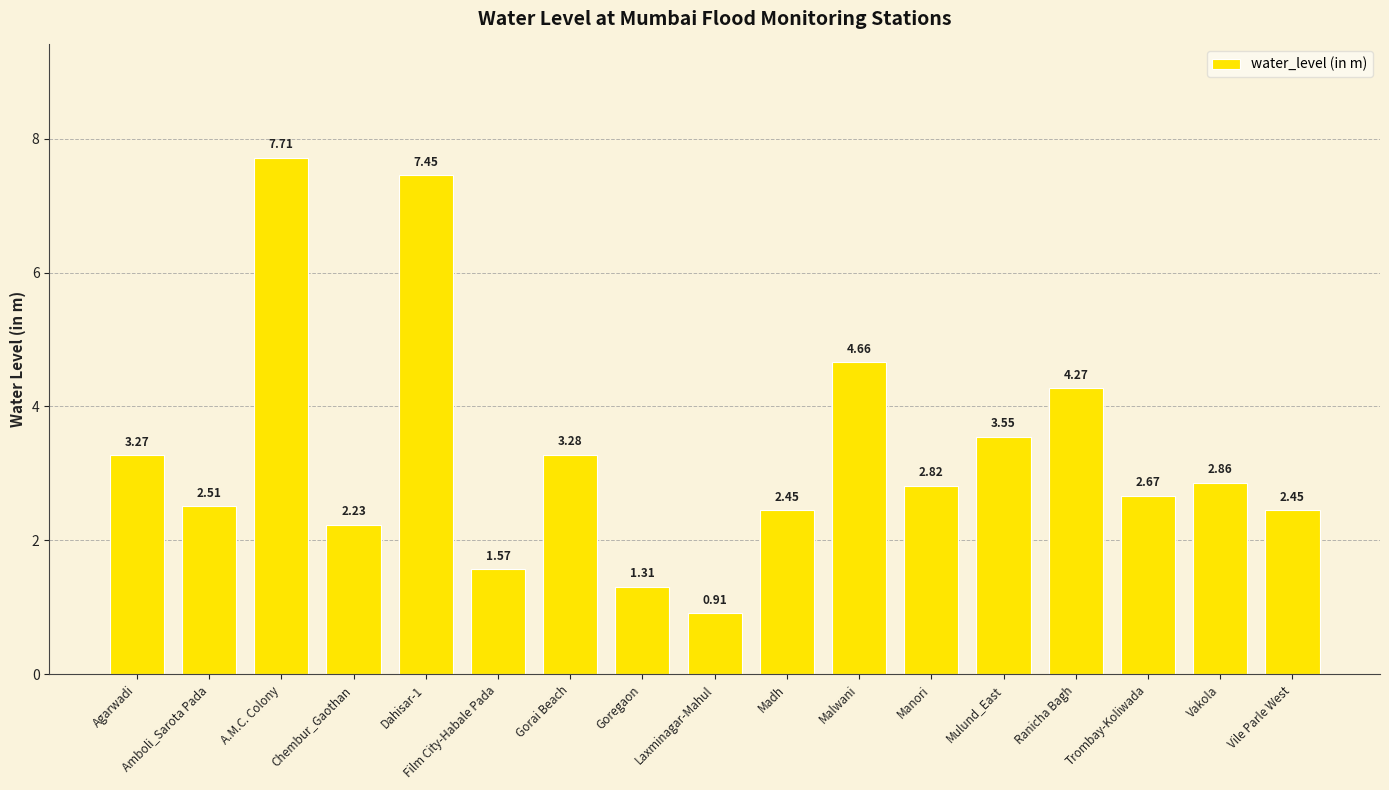

At which label is the value closest to 4?

Ranicha Bagh